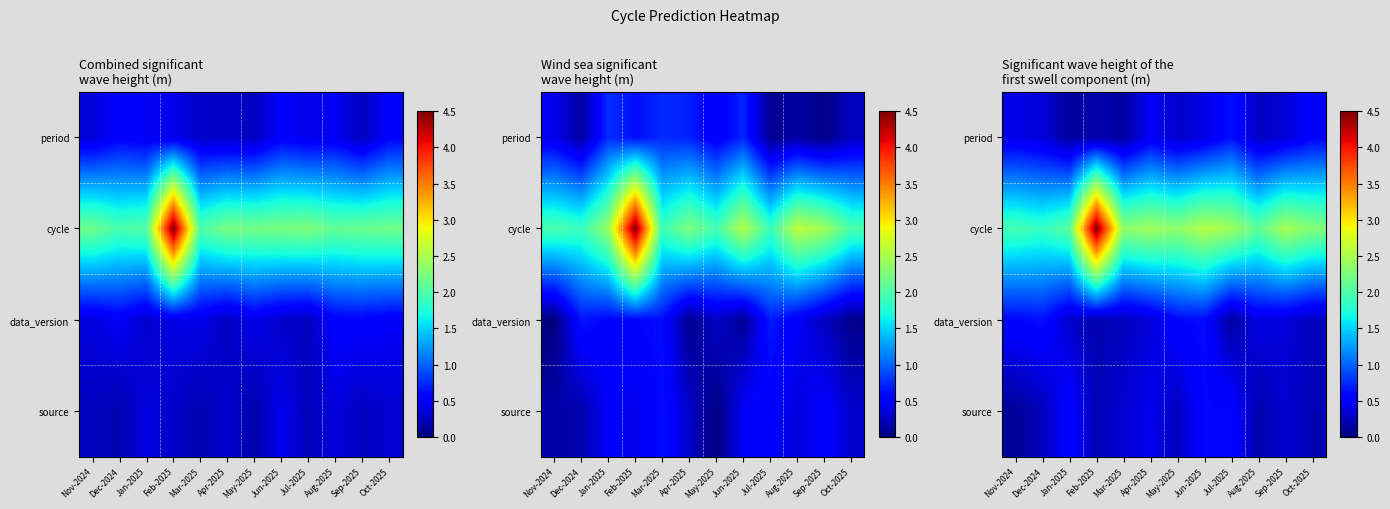

What is the sum of the cycle values at Jun-2025 and May-2025?

4.9